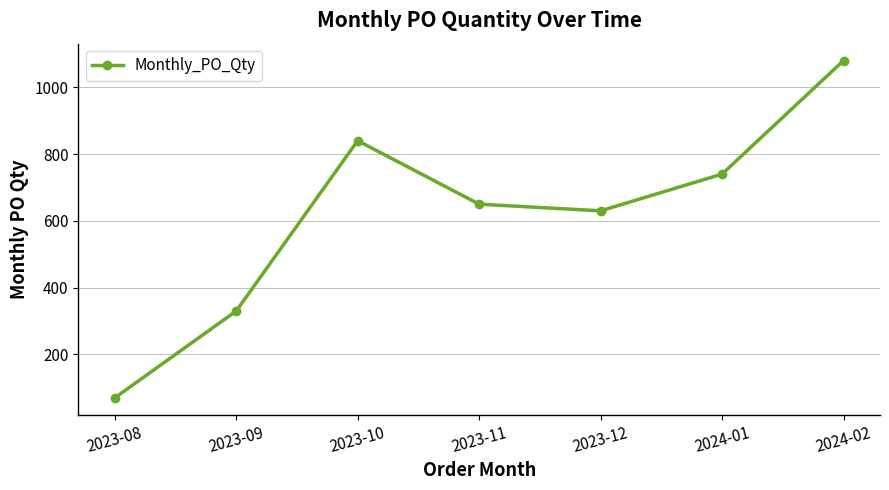

What is the ratio of the value at 2023-10 to the value at 2023-08?

12.0